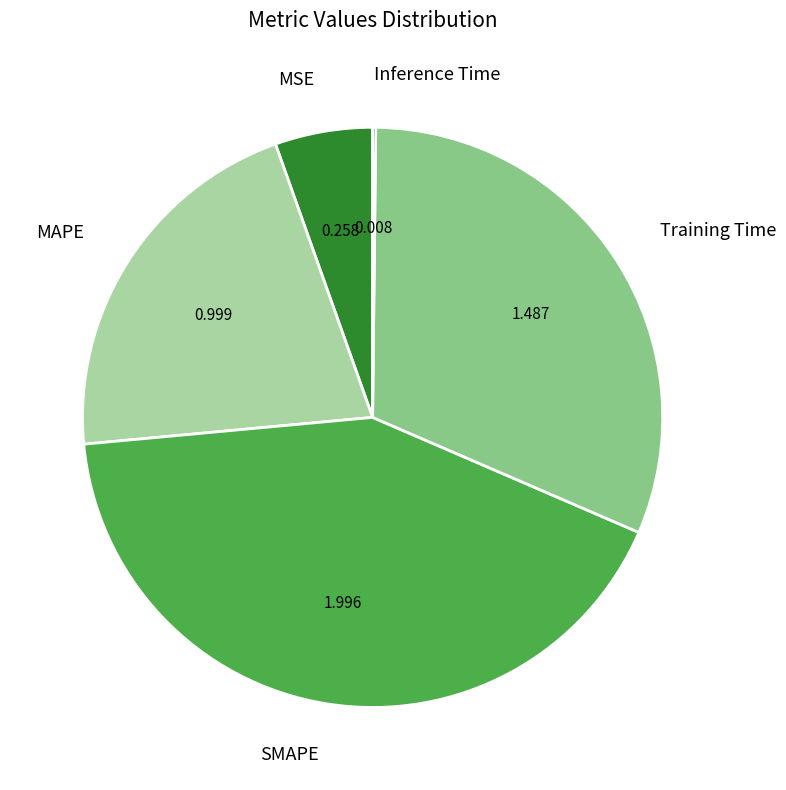

Which has a higher value, Training Time or SMAPE?

SMAPE